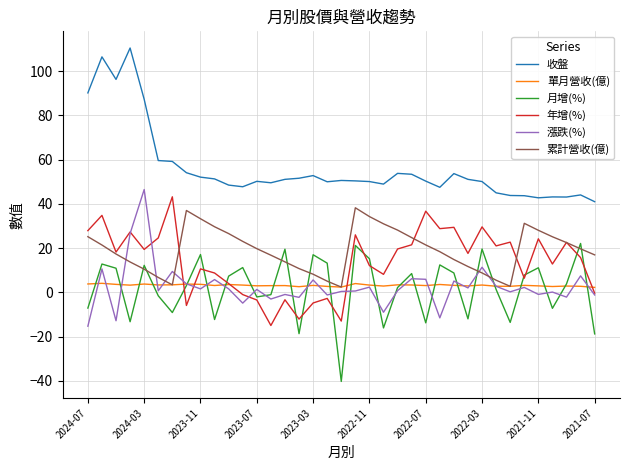

How many intersections are there between 累計營收(億) and 月增(%)?

10